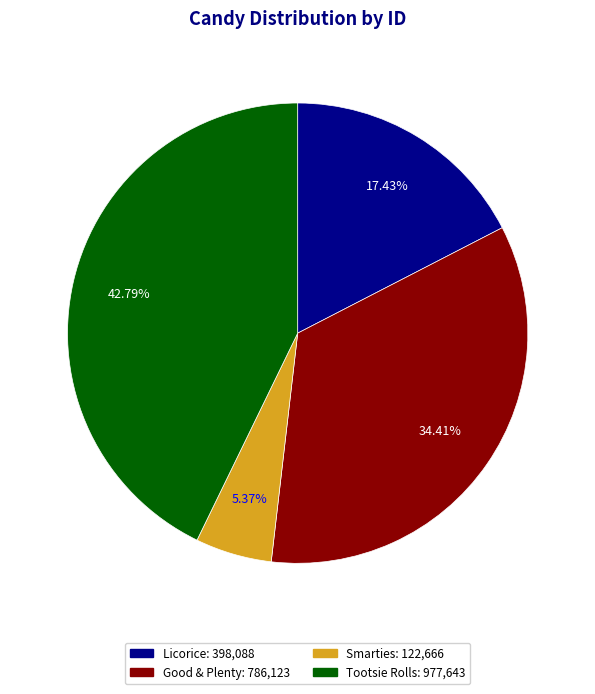

Count the number of slices in the pie.

4